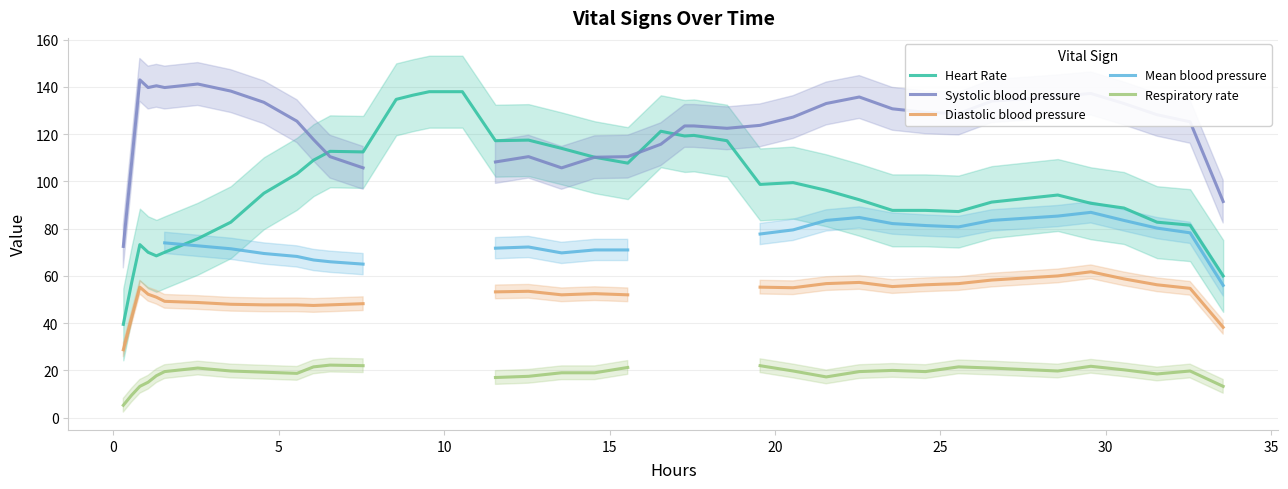

Does the chart display data point markers on the line(s)?

No